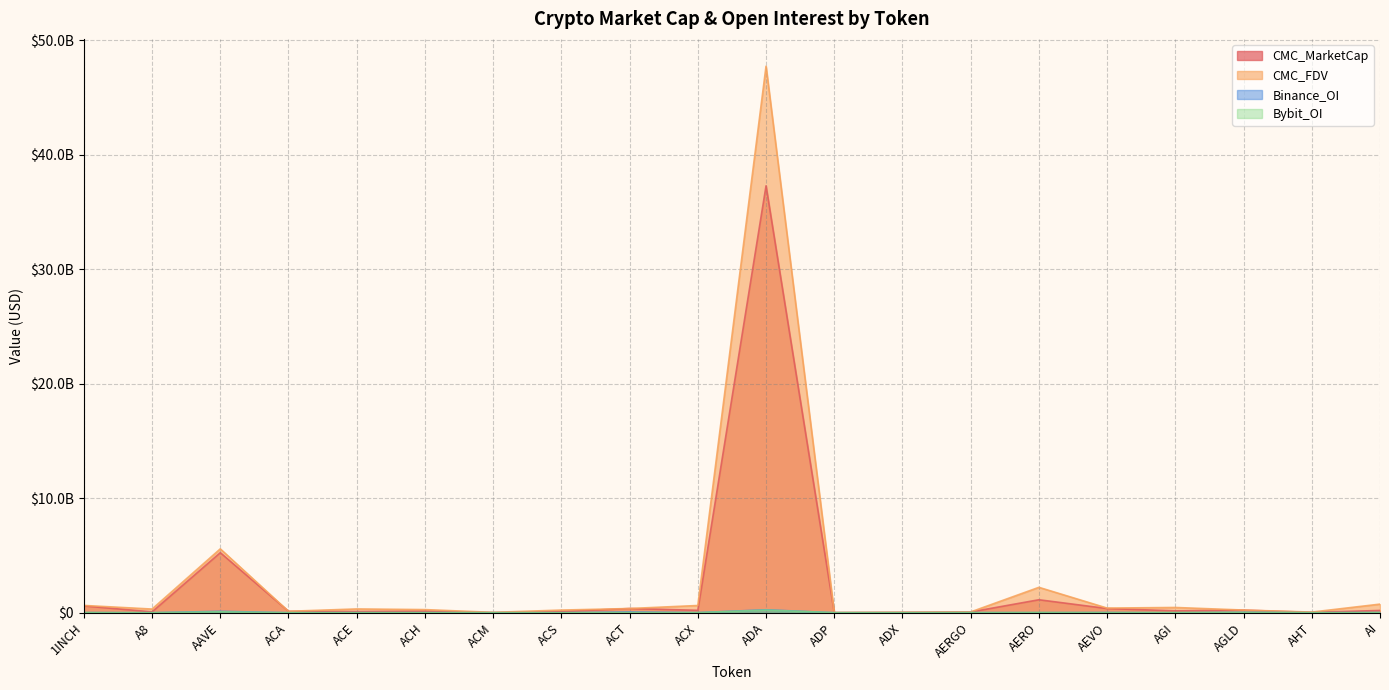

At ADA, list the series in order from smallest to largest.

Bybit_OI, Binance_OI, CMC_MarketCap, CMC_FDV